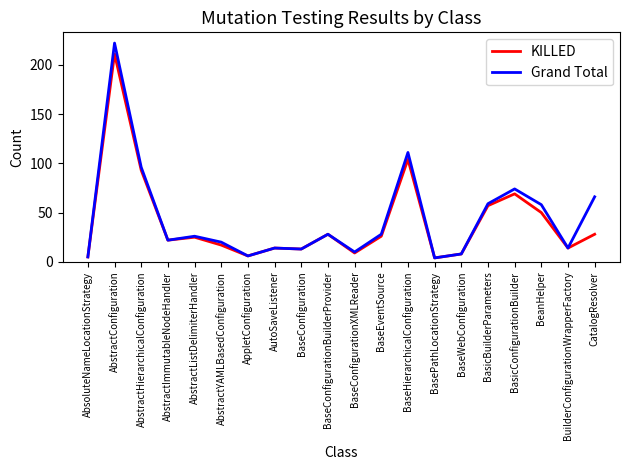

At which label is KILLED closest to 107?

BaseHierarchicalConfiguration